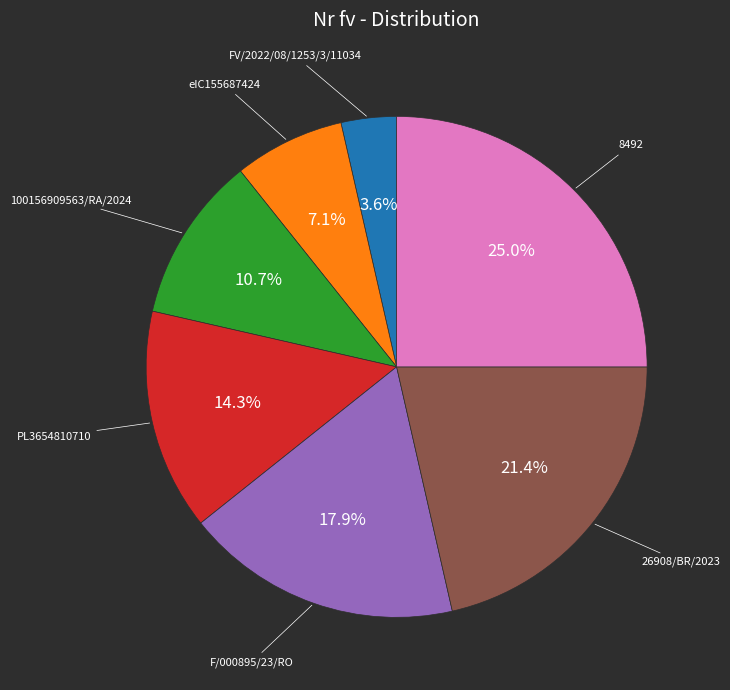

Does any single category account for the majority?

No